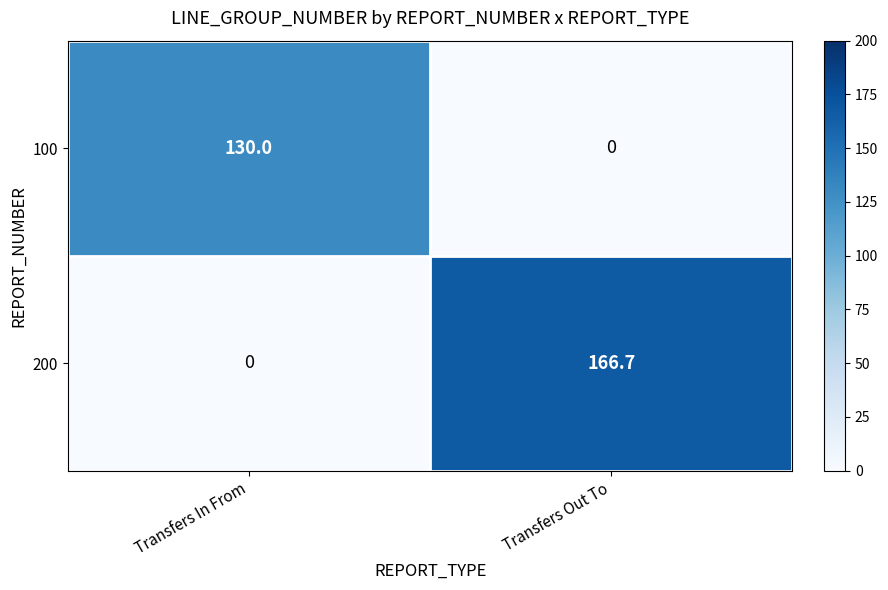

What is the total value across all series at Transfers In From?

130.0